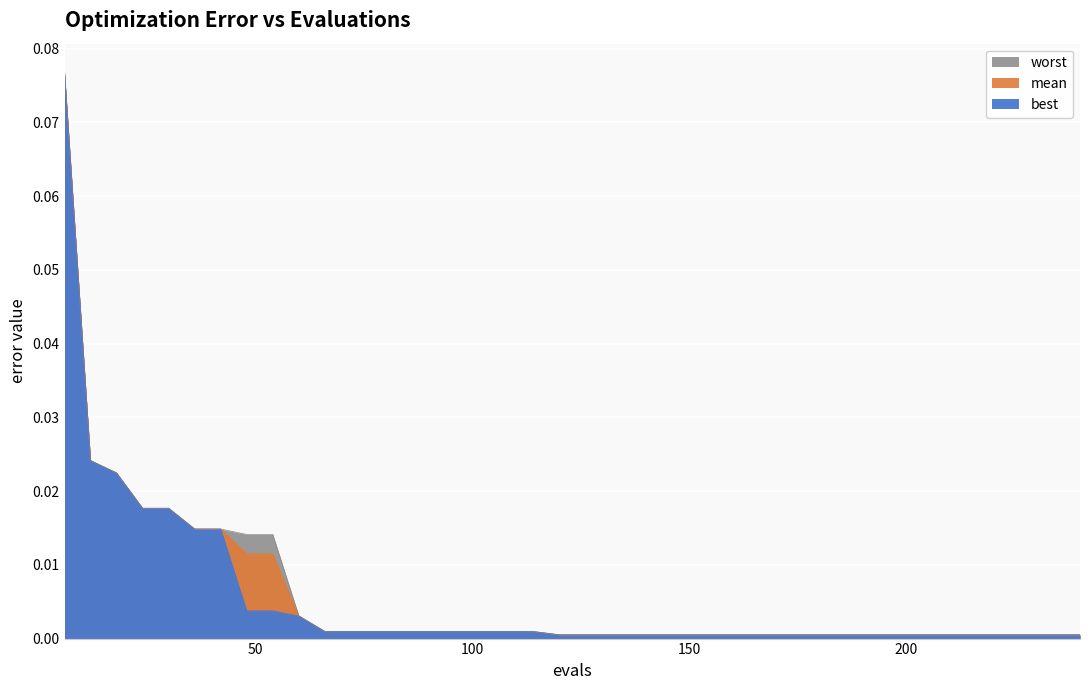

Which label corresponds to the largest value in the chart?

6